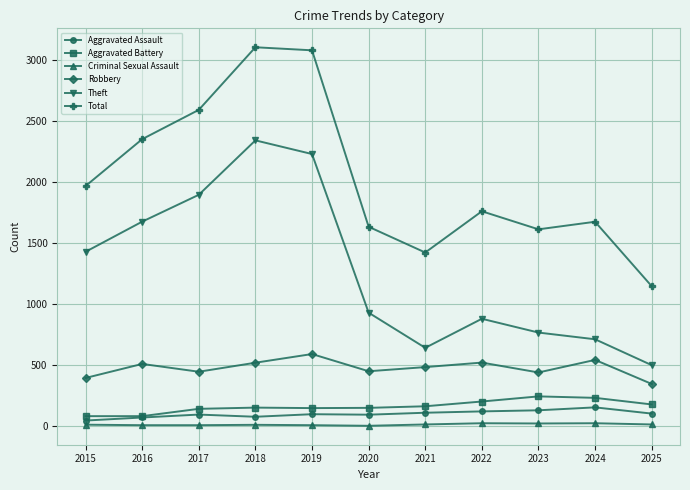

At which category does Theft reach its first local valley?

2021